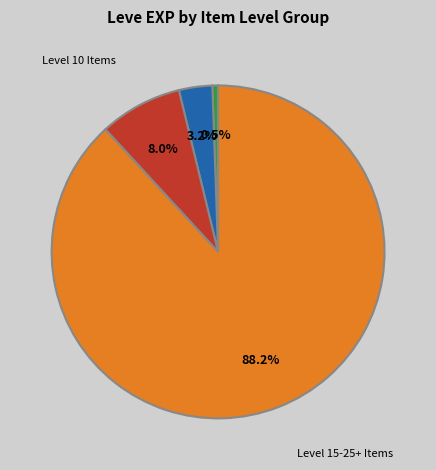

Rank the categories by value from lowest to highest.

Level 1 Items, Level 5 Items, Level 10 Items, Level 15-25+ Items